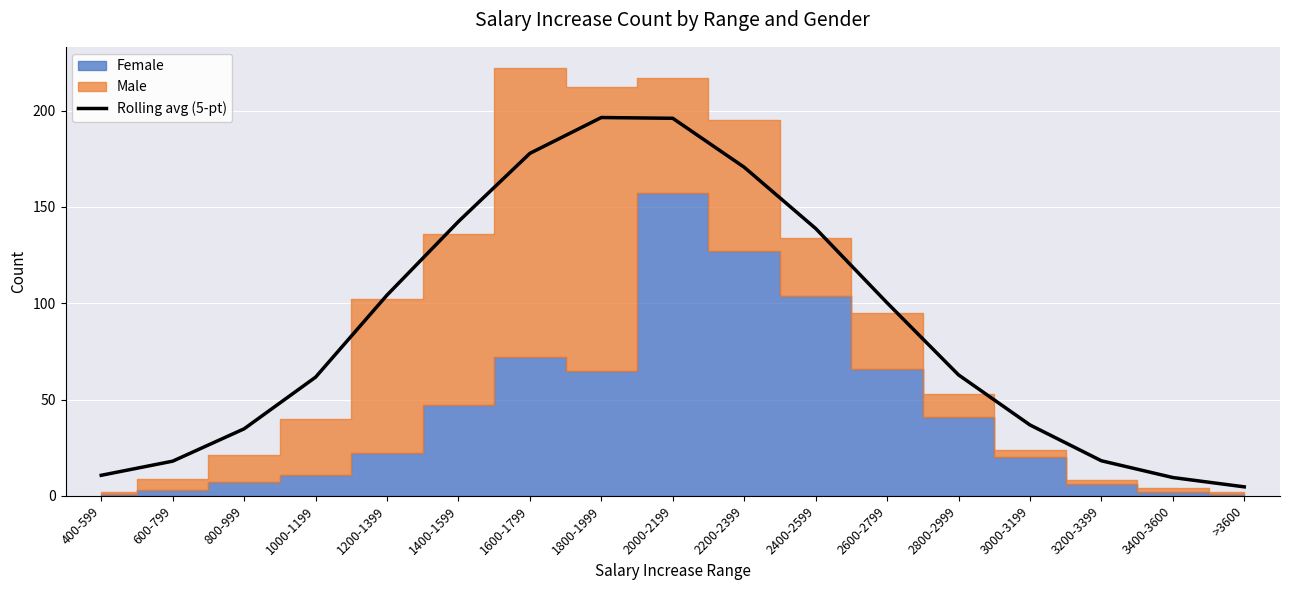

Reading left to right, extract all data points from this chart.

10.7	18.0	34.8	61.6	104.2	142.4	177.8	196.4	196.0	170.6	138.8	100.2	62.8	36.8	18.2	9.5	4.7